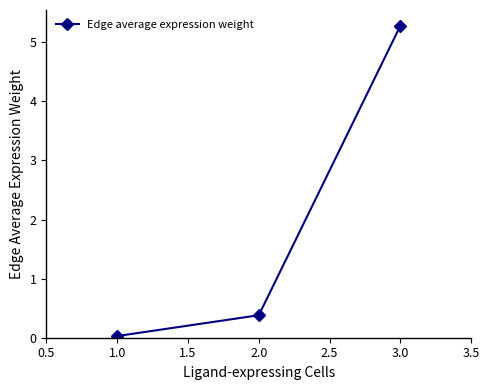

Between 2.0 and 3.0, which is larger?

3.0